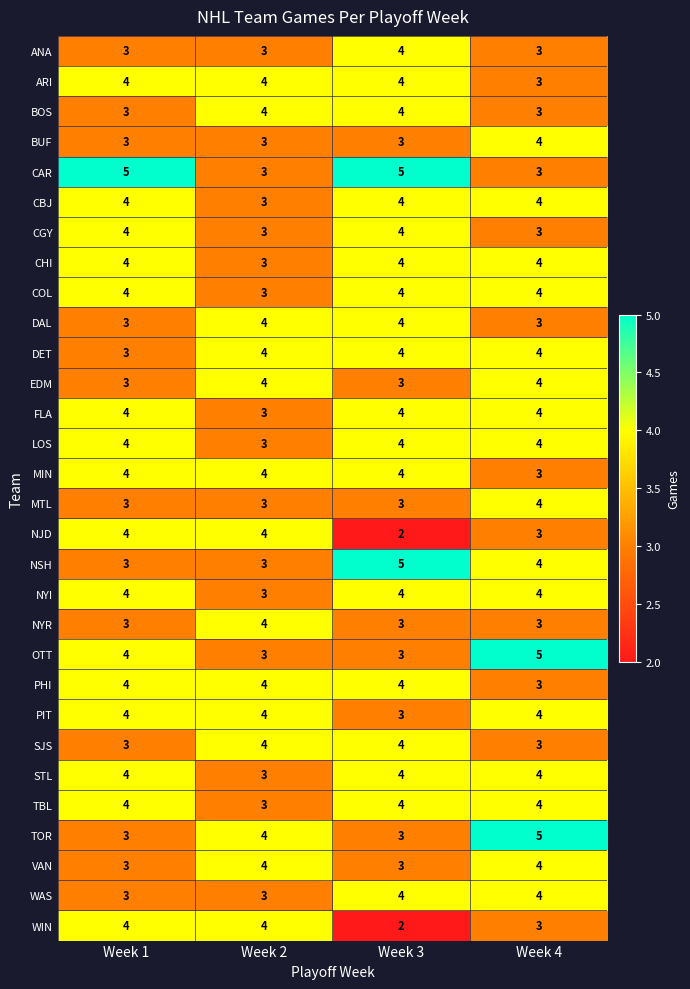

Count the CGY values in the range 3 to 4.

4